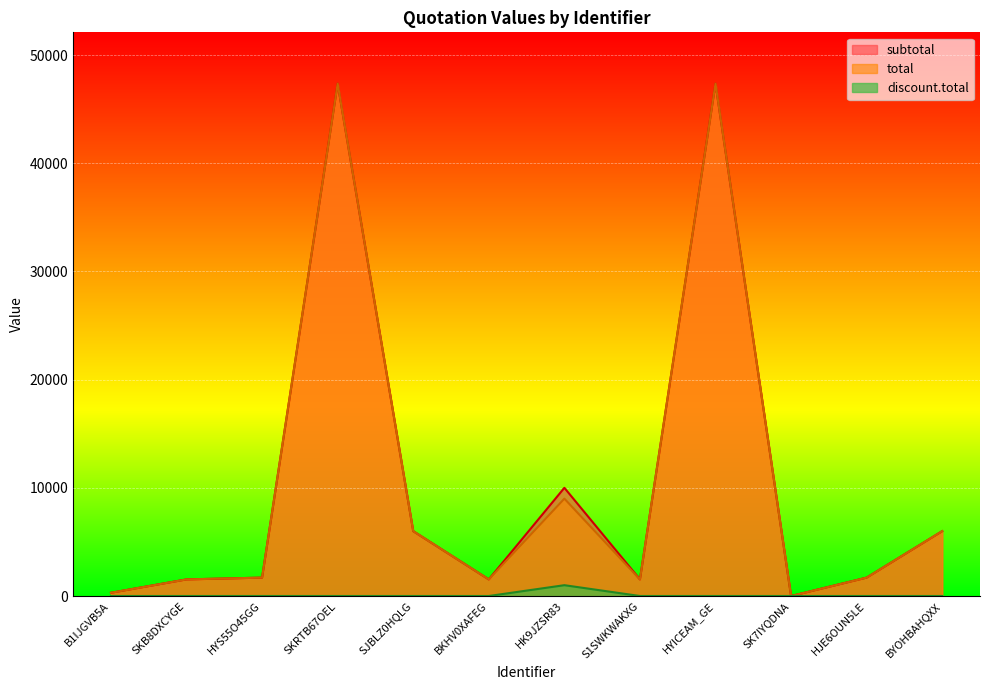

Reading right to left, extract all data points from this chart.

subtotal: BYOHBAHQXX=5996.8	HJE6OUN5LE=1700.0	SK7IYQDNA=0.0	HYICEAM_GE=47370.0	S1SWKWAKXG=1535.0	HK9JZSR83=10000.0	BKHV0XAFEG=1535.0	SJBLZ0HQLG=5996.8	SKRTB67OEL=47370.0	HYS55O45GG=1700.0	SKB8DXCYGE=1535.0	B1IJGVB5A=300.0
total: BYOHBAHQXX=5996.8	HJE6OUN5LE=1700.0	SK7IYQDNA=0.0	HYICEAM_GE=47370.0	S1SWKWAKXG=1535.0	HK9JZSR83=9000.0	BKHV0XAFEG=1535.0	SJBLZ0HQLG=5996.8	SKRTB67OEL=47370.0	HYS55O45GG=1700.0	SKB8DXCYGE=1535.0	B1IJGVB5A=300.0
discount.total: BYOHBAHQXX=0.0	HJE6OUN5LE=0.0	SK7IYQDNA=0.0	HYICEAM_GE=0.0	S1SWKWAKXG=0.0	HK9JZSR83=1000.0	BKHV0XAFEG=0.0	SJBLZ0HQLG=0.0	SKRTB67OEL=0.0	HYS55O45GG=0.0	SKB8DXCYGE=0.0	B1IJGVB5A=0.0